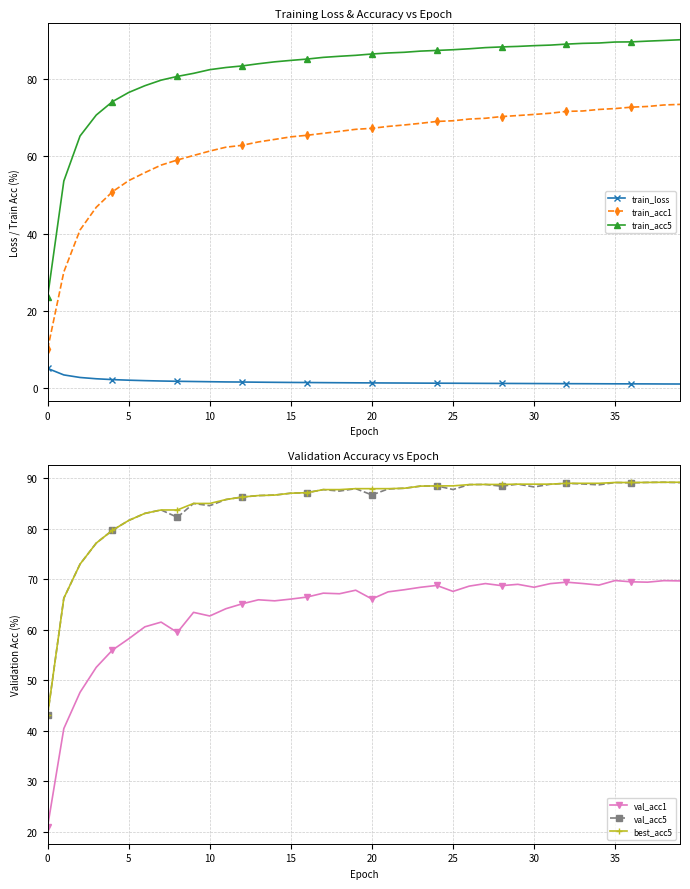

Is it true that train_loss equals 0.7 at 33?

False